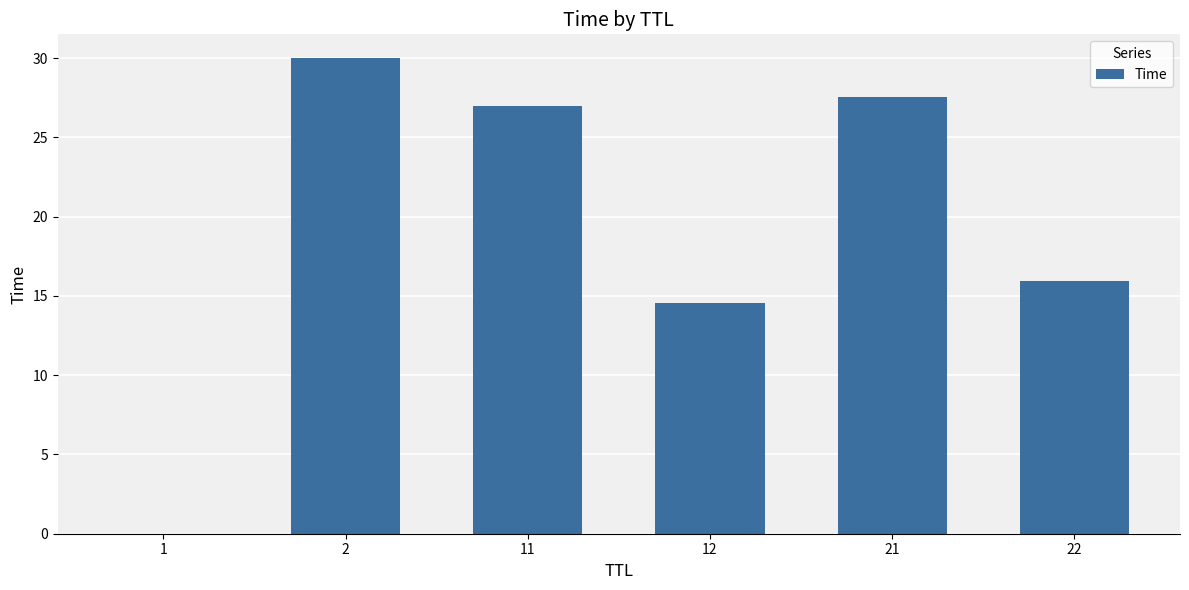

True or false: the data shows 44.0 at 11.

False